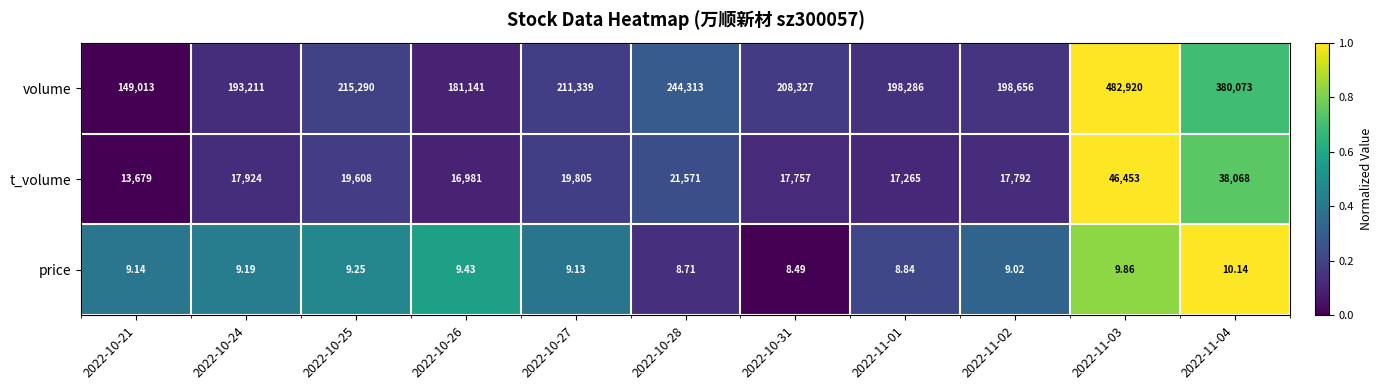

Between 2022-10-24 and 2022-10-31, which series saw the biggest shift?

volume